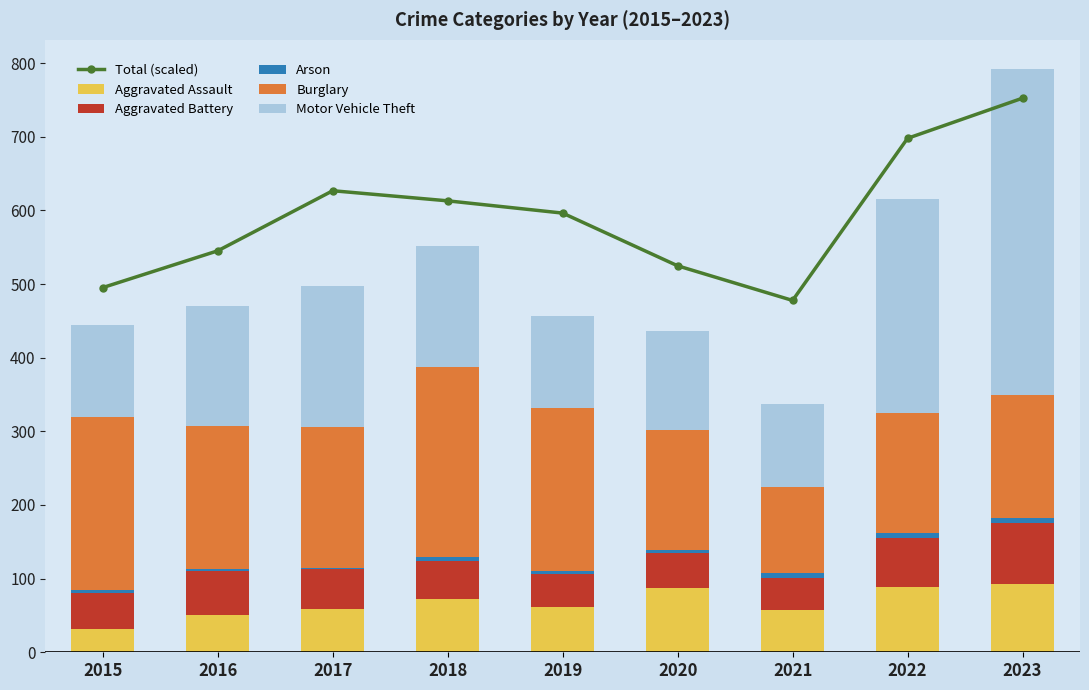

Is the value of Motor Vehicle Theft at 2017 greater than the value of Arson at 2017?

Yes